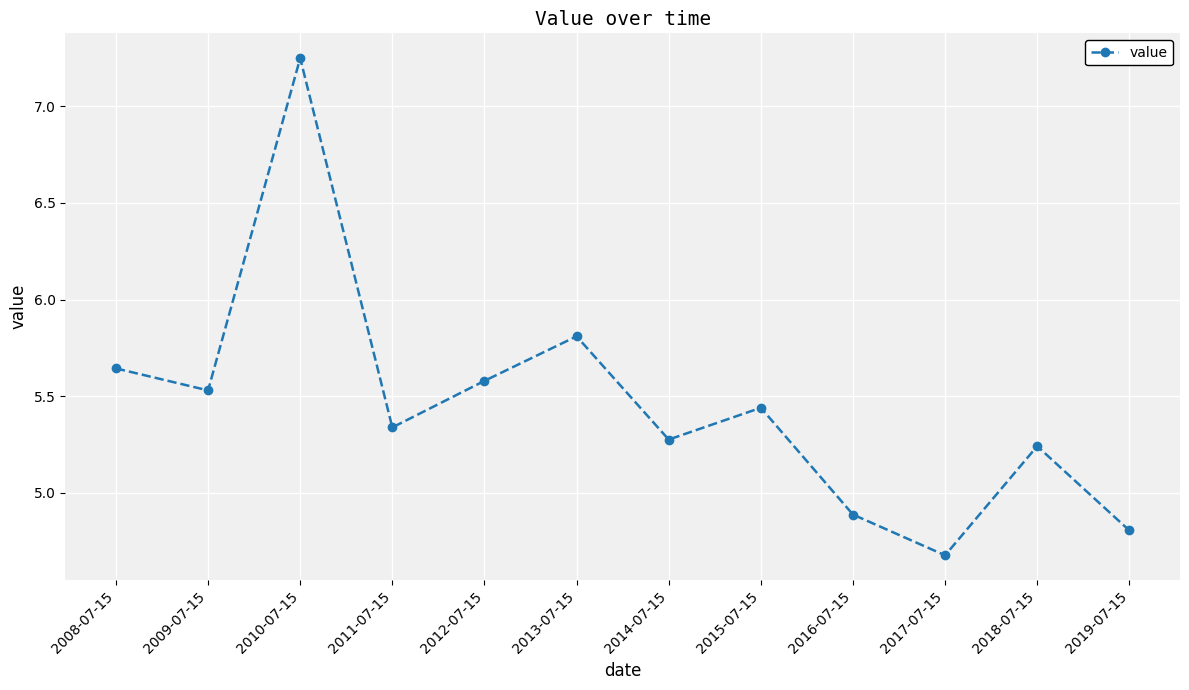

At which category does the chart reach its peak across all series?

2010-07-15